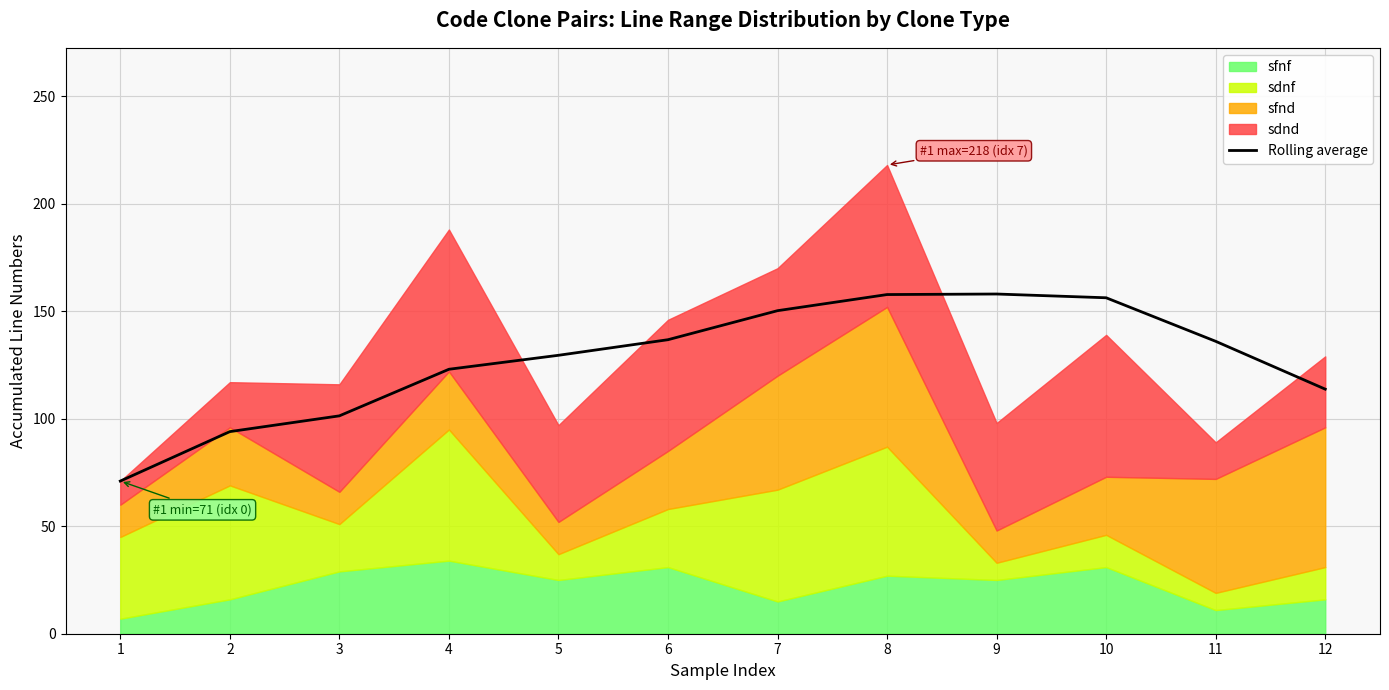

What is the minimum value for Rolling average?

71.0